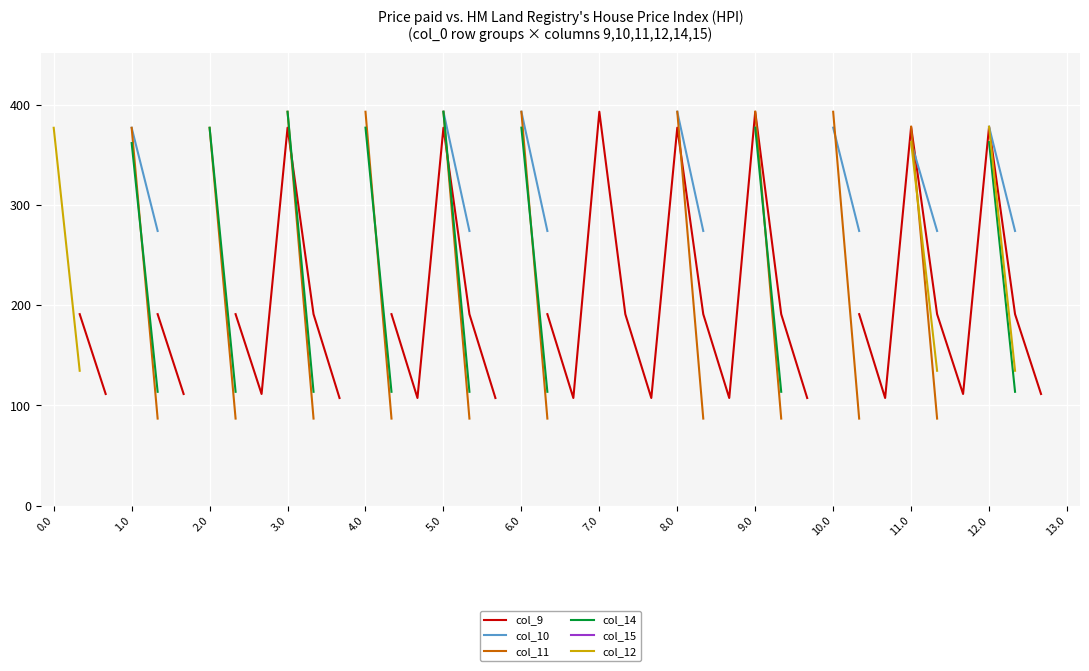

Is it true that col_9 equals 111.5 at 35?

True